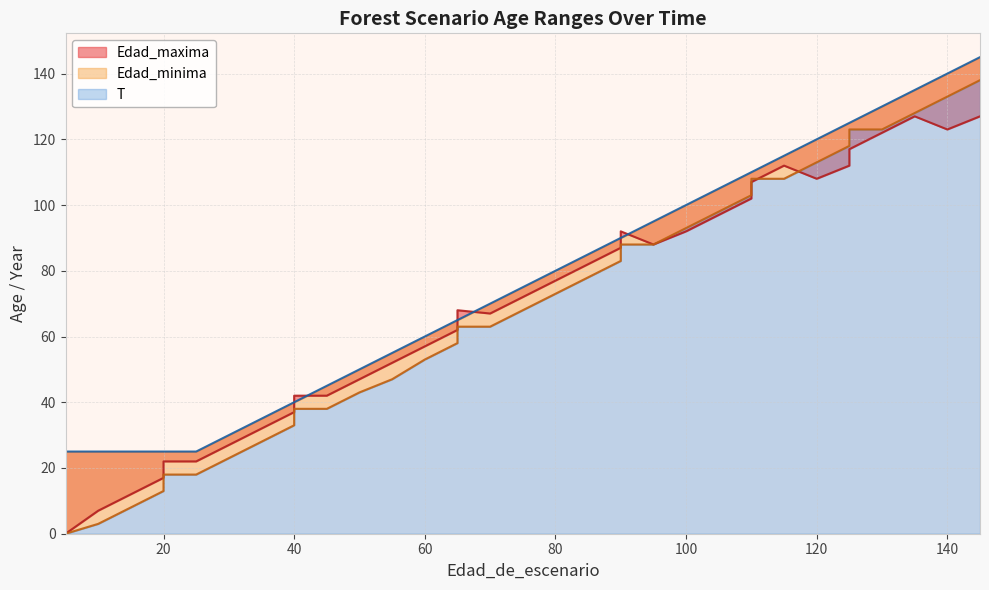

How many positive values does the Edad_minima series have?

34